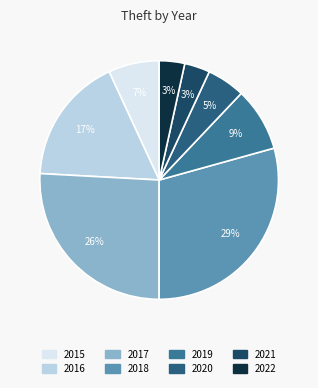

Which slice is the smallest?

2021